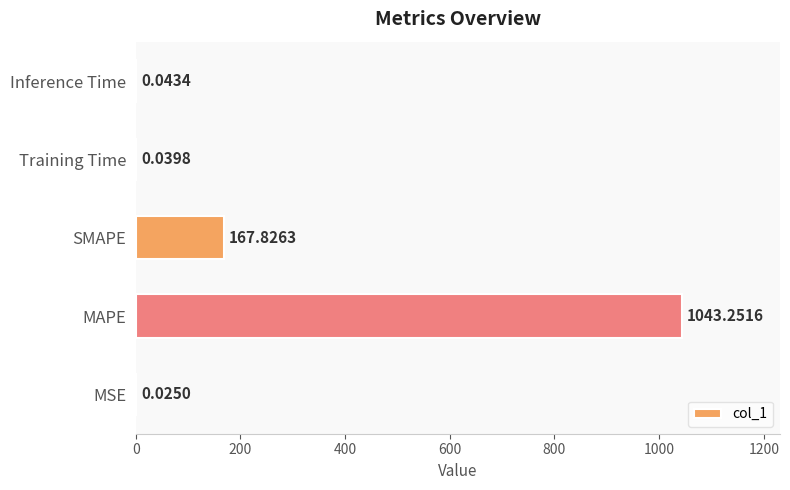

Are the bars horizontal?

Yes